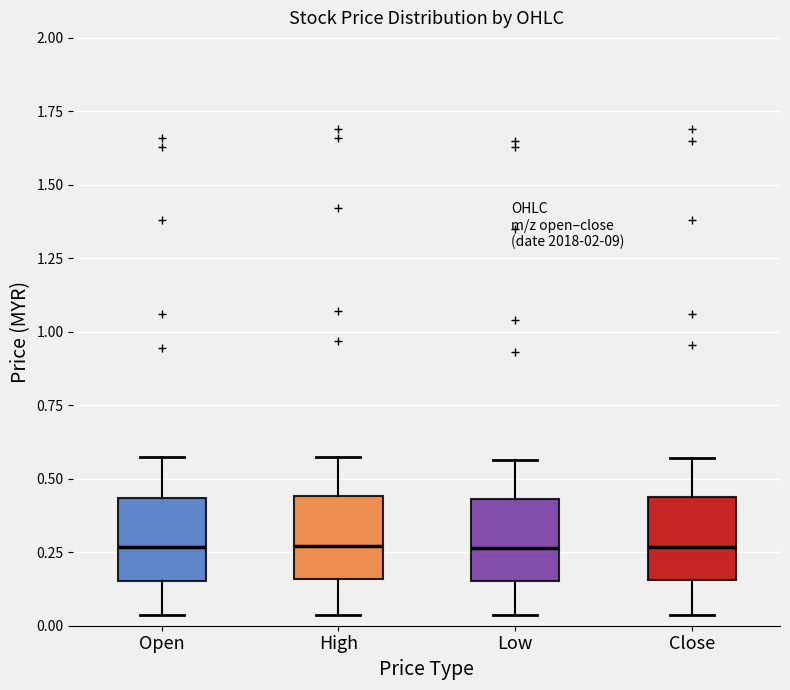

Where does the upper whisker of the box for Close end on the y-axis? The values are not printed on the chart, so give them approximately, as read against the axis.

0.55